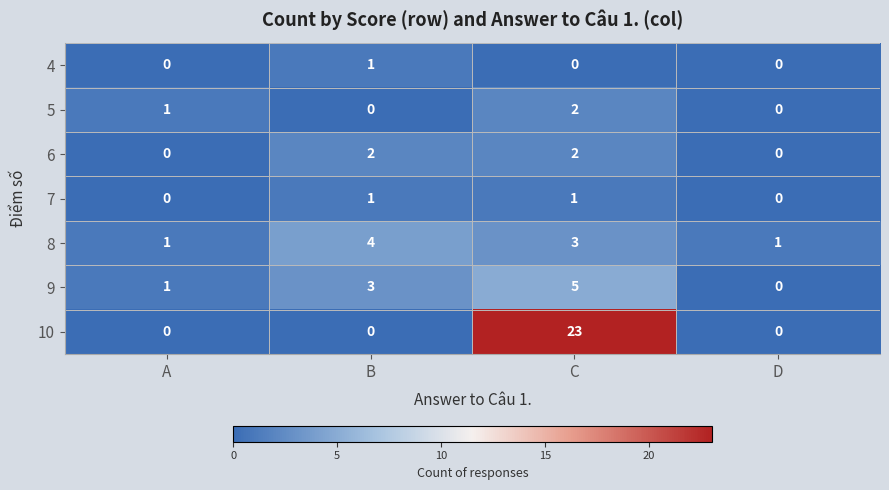

Which series has the largest range (max minus min)?

10